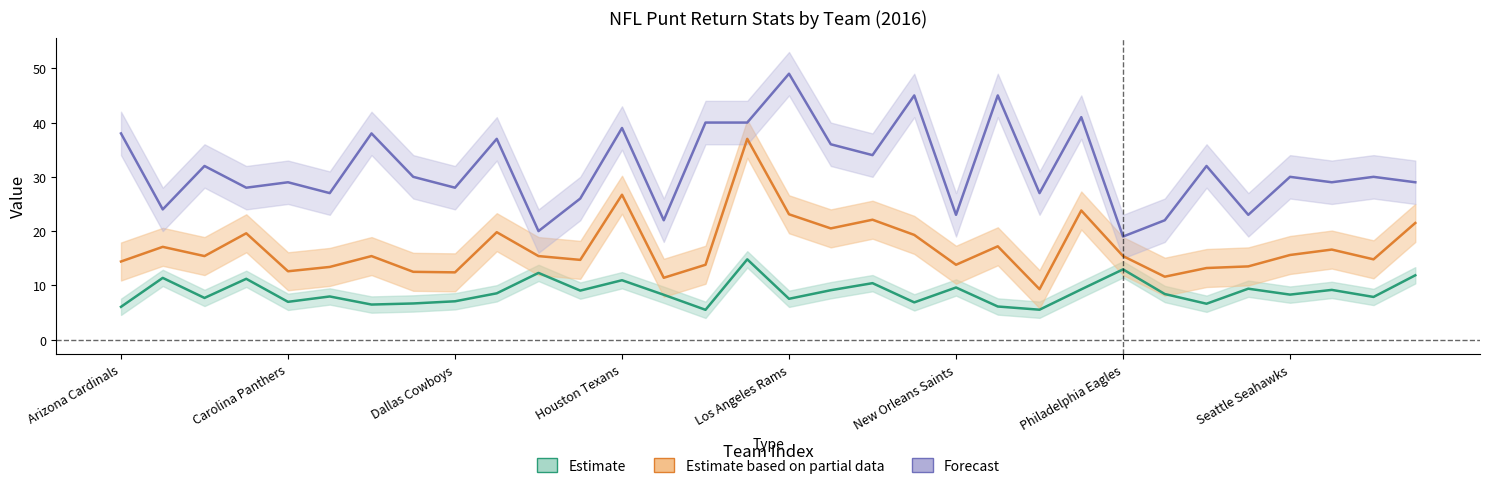

Count the number of categories in the chart.

32